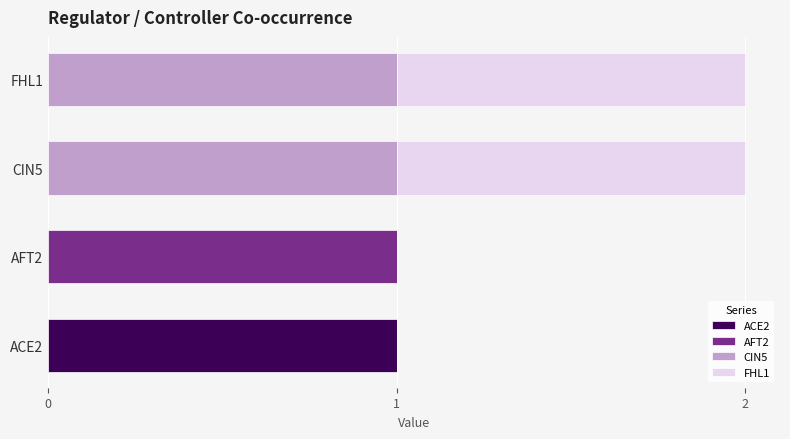

The value of ACE2 at ACE2 is 1. True or false?

True